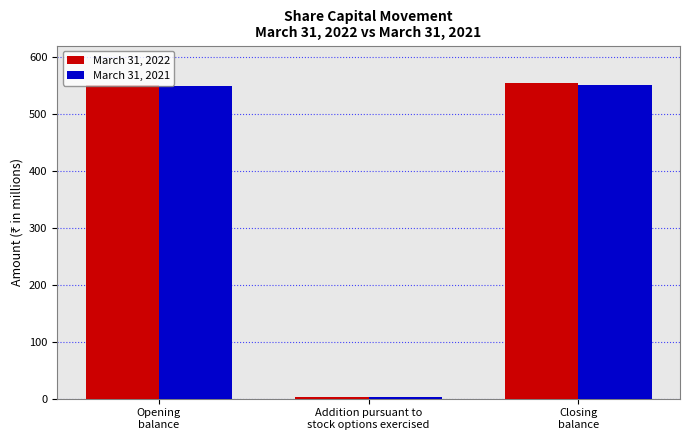

Which series has the widest spread of values?

March 31, 2022